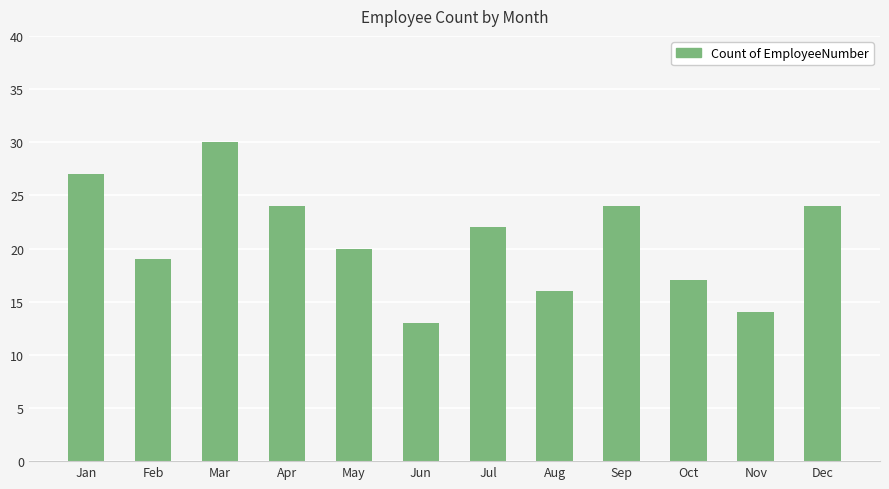

What is the value of the 3rd bar from the left?

30